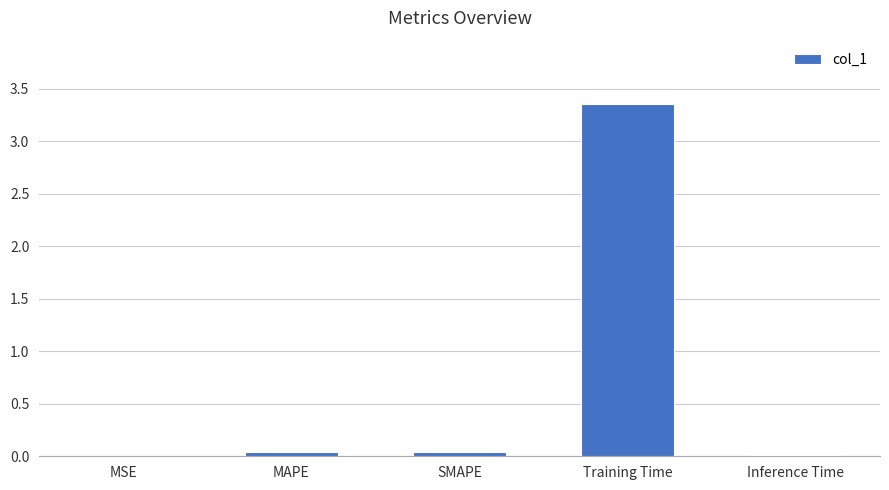

The value at SMAPE is 0.0. True or false?

True